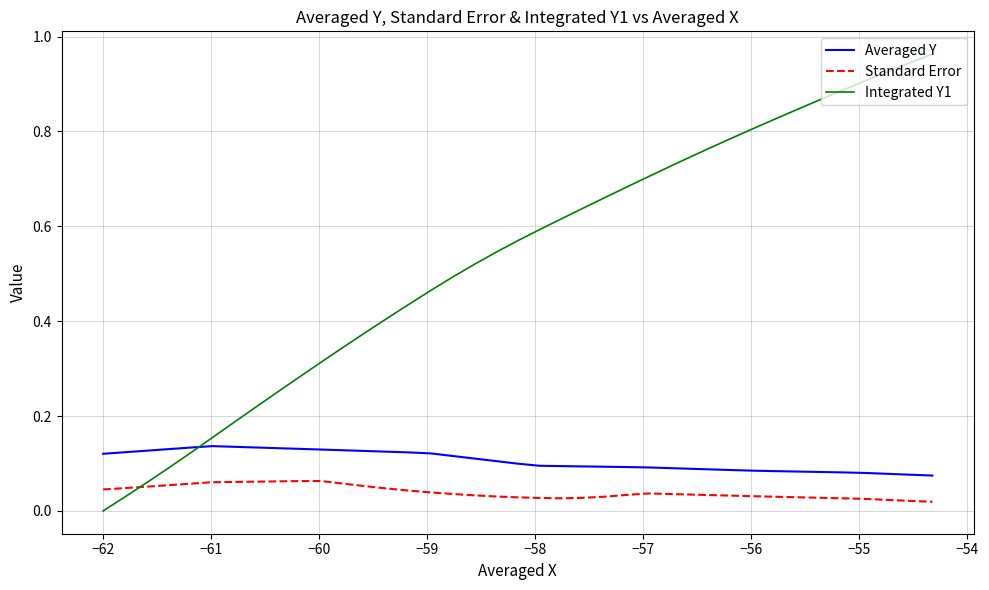

Which series has the widest spread of values?

Integrated Y1